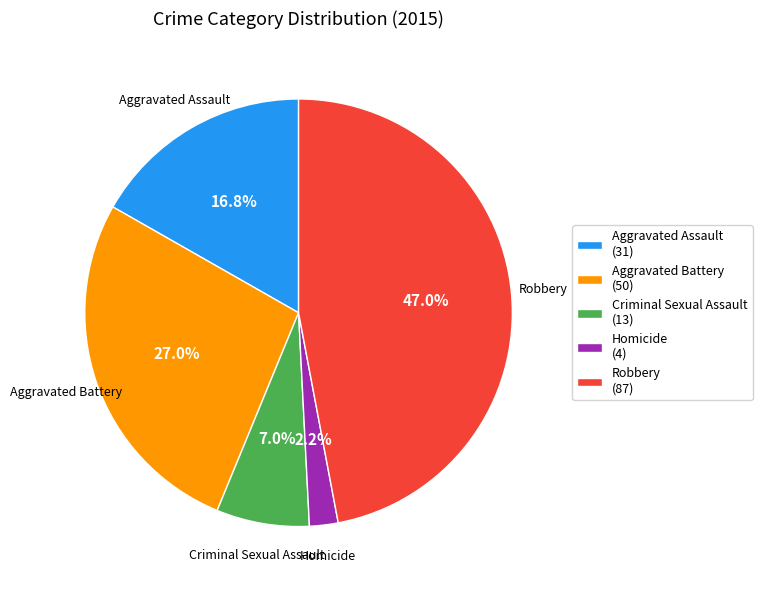

To the nearest percent, what is the average slice percentage?

20%